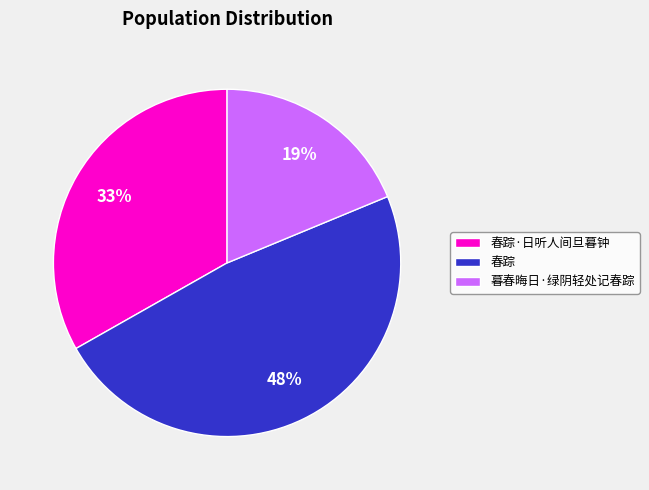

How many segments does this pie chart have?

3